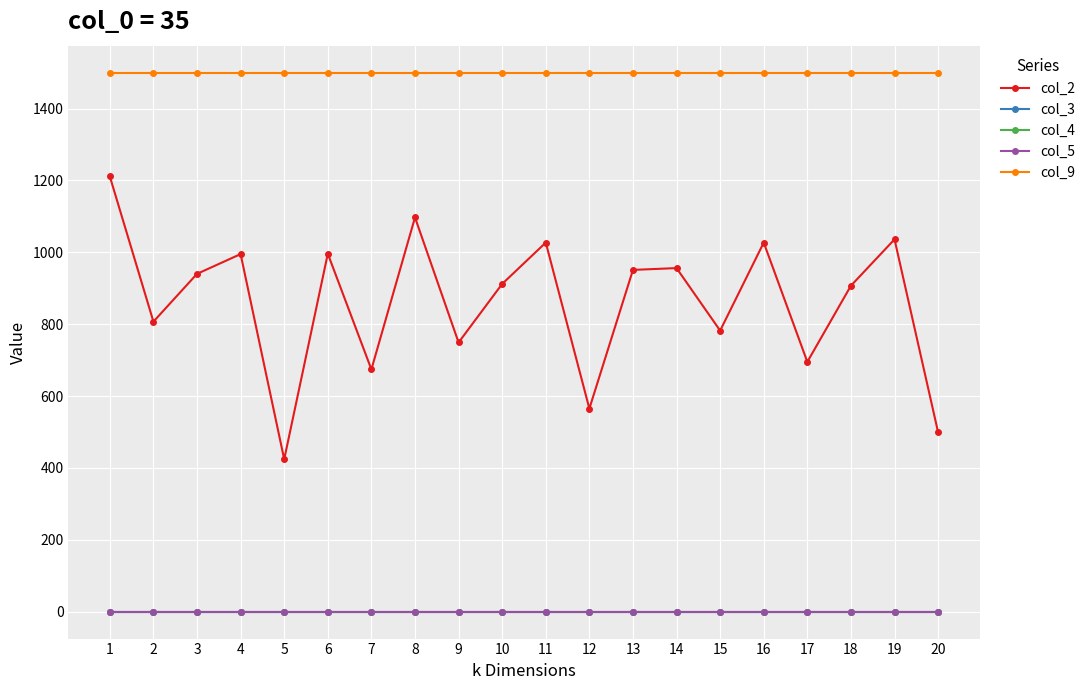

Does the chart have visible grid lines?

Yes